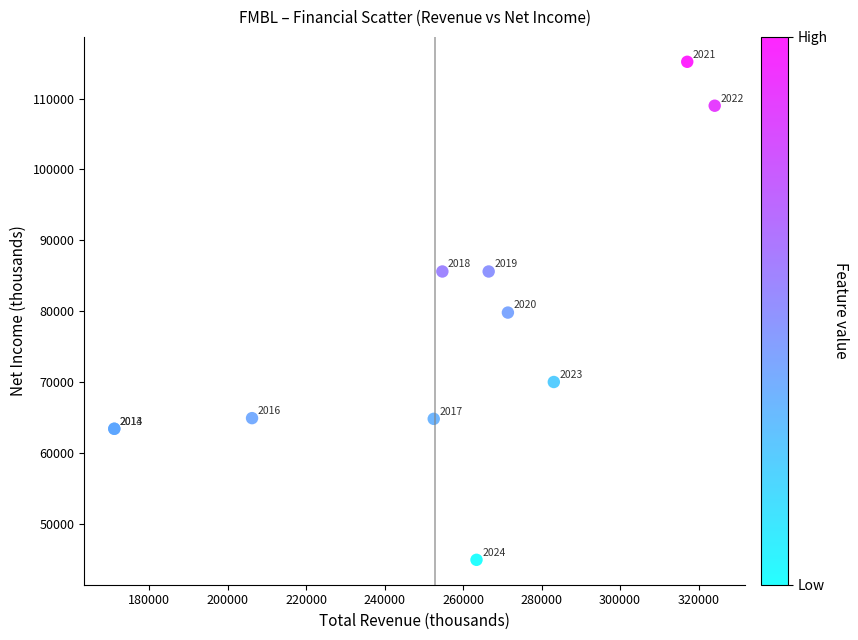

What Y value in the scatter plot is closest to 80050?

79800